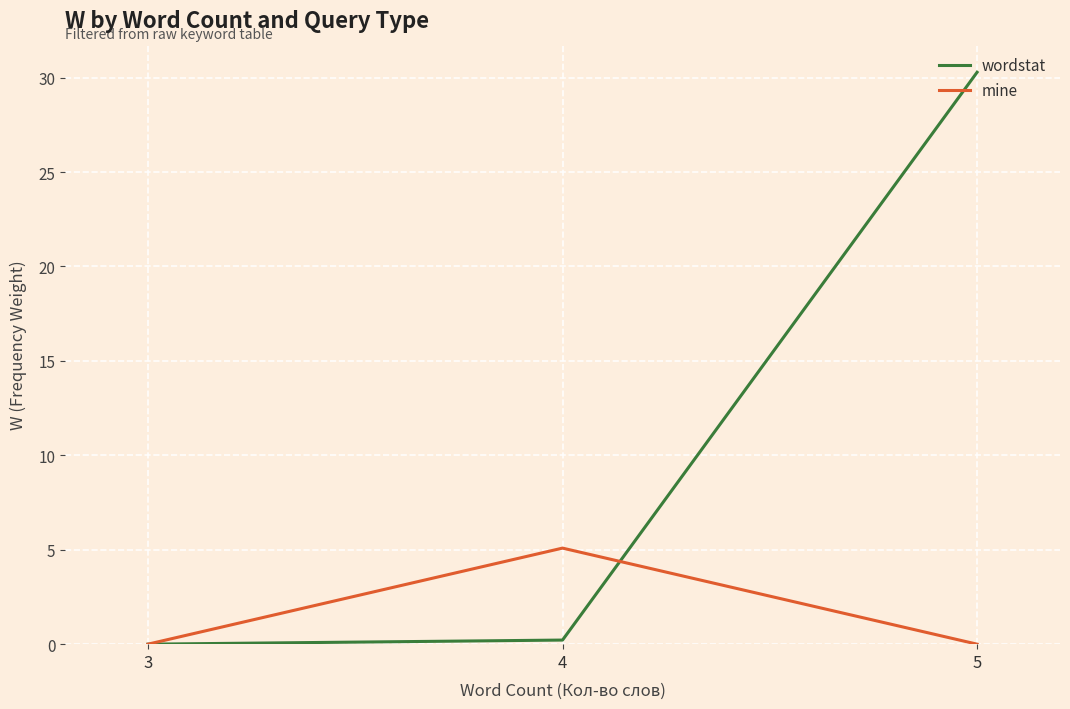

Is it true that wordstat equals 12.3 at 3?

False